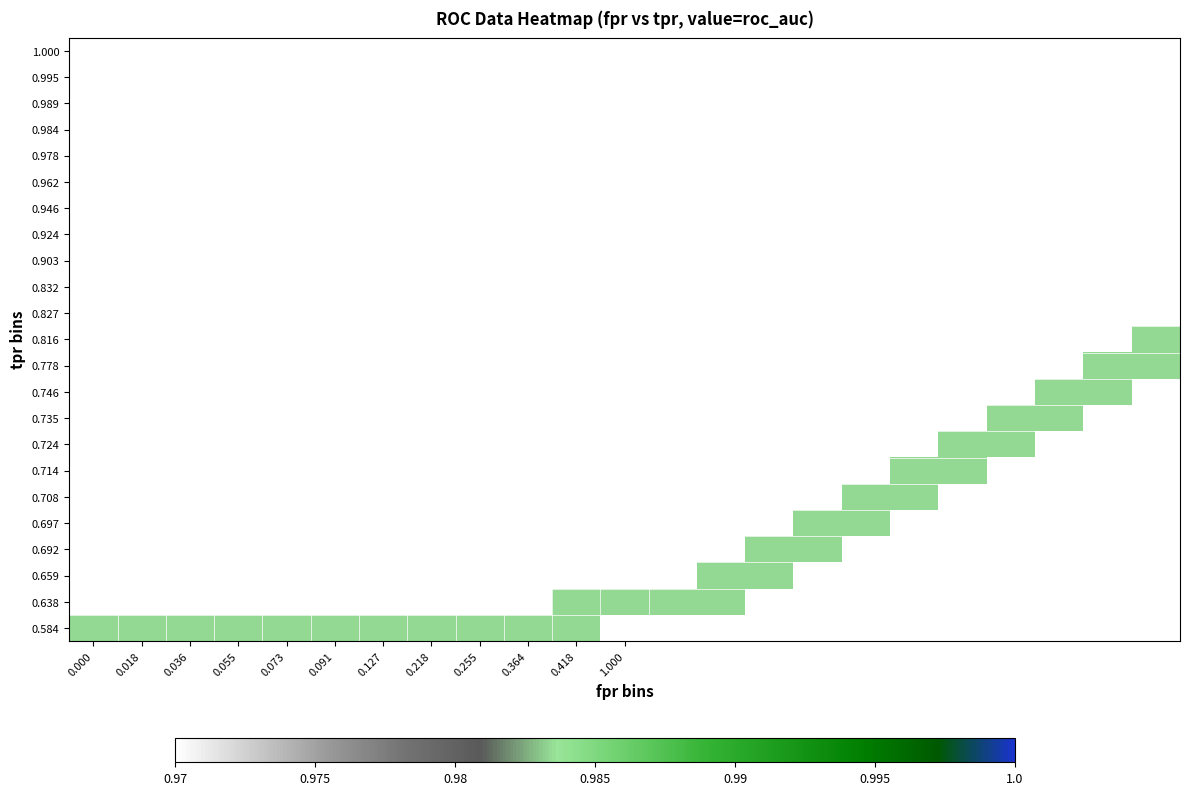

Between 3 and 11, which series saw the biggest shift?

tpr